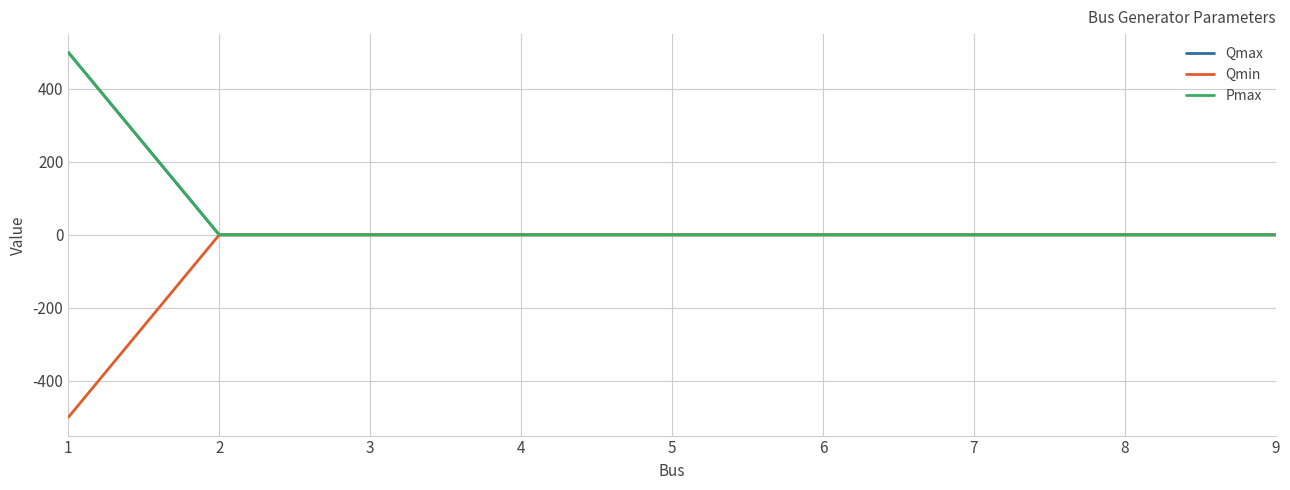

Does the chart display data point markers on the line(s)?

No